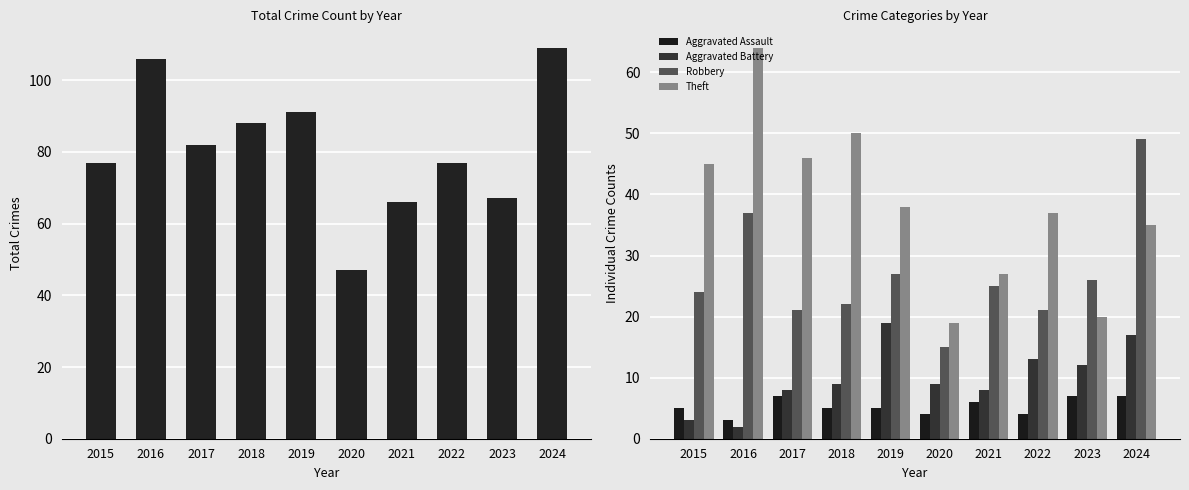

Rank the series at 2023 from highest to lowest value.

Total, Robbery, Theft, Aggravated Battery, Aggravated Assault